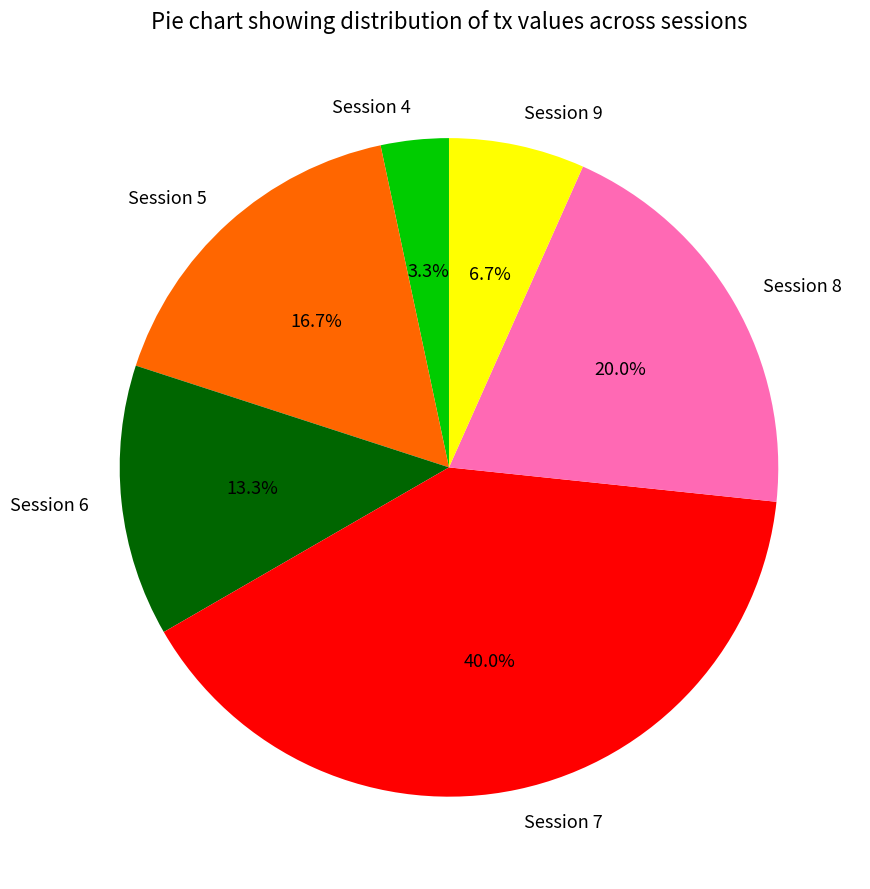

Which category has the biggest portion of the pie?

Session 7